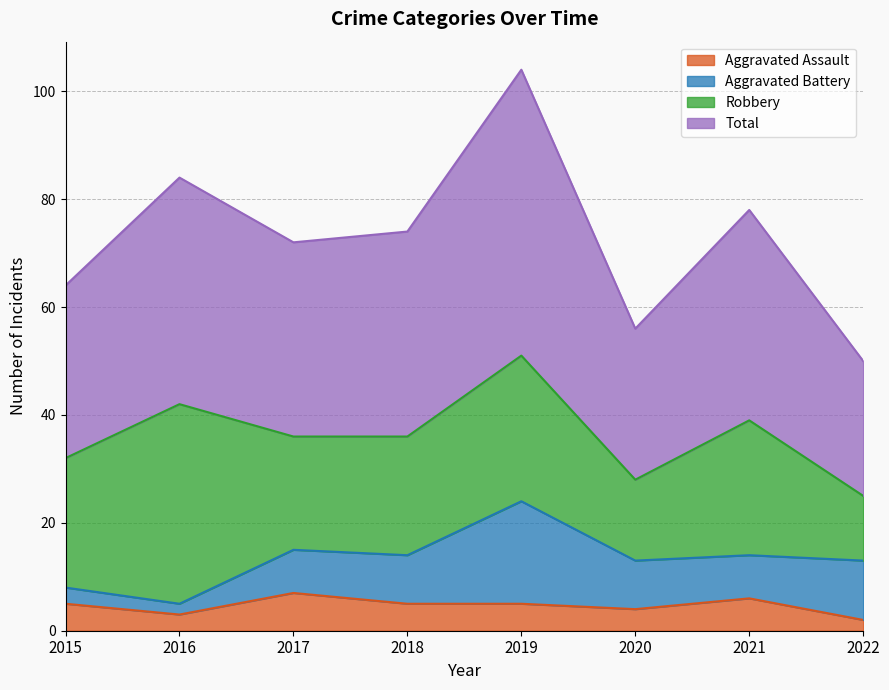

What is the value of the Aggravated Assault point at the 7th from the left?

6